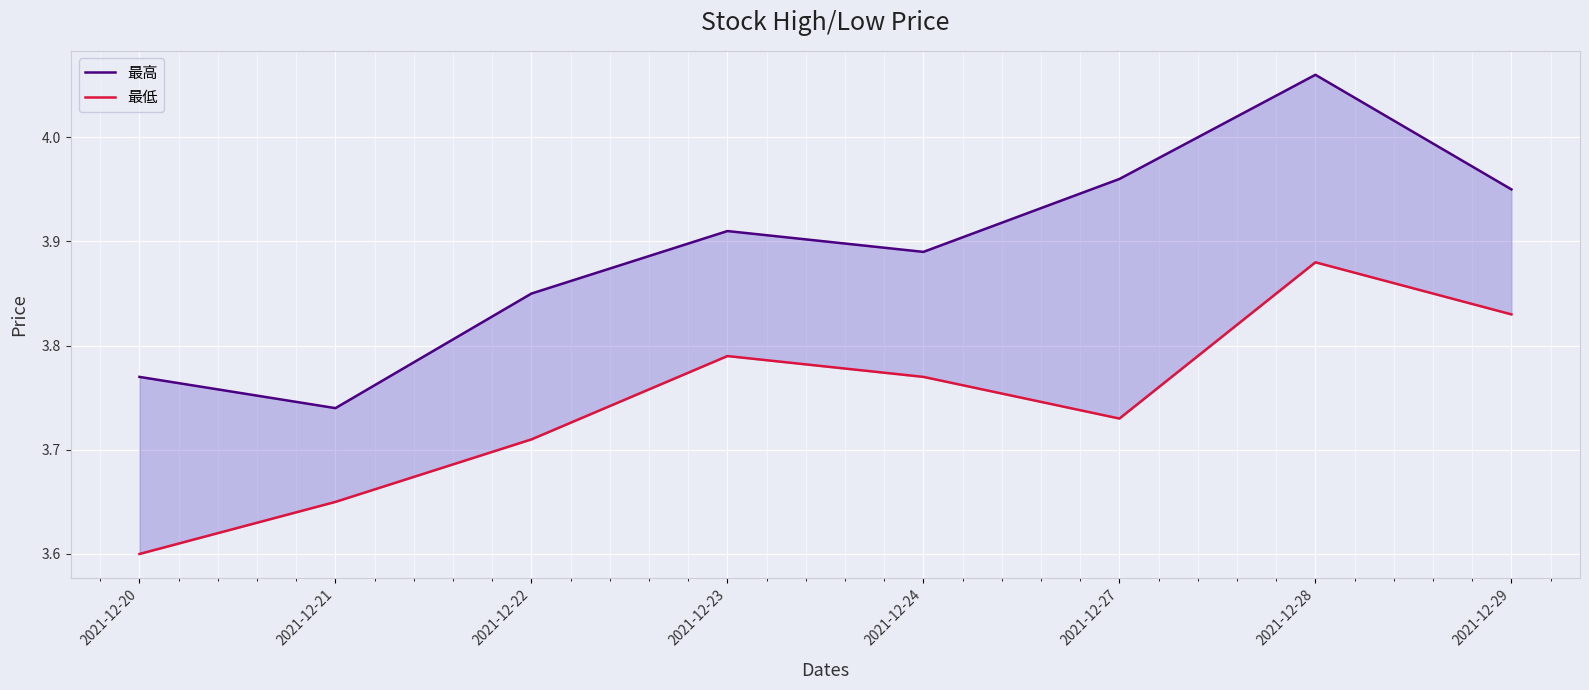

The value of 最高 at 2021-12-23 is 3.9. True or false?

True